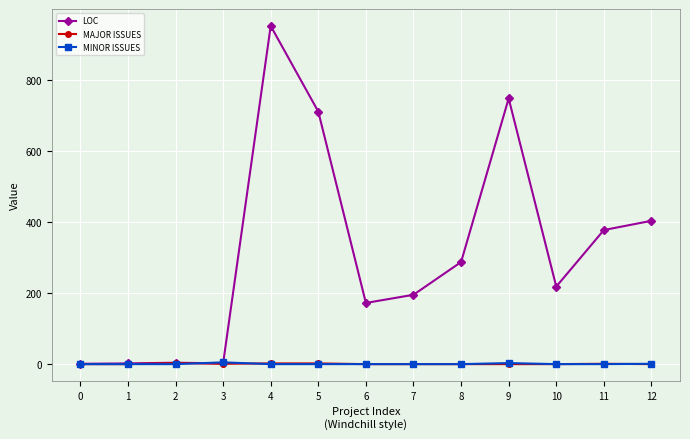

True or false: MINOR ISSUES has more than 0 interior local peaks.

True